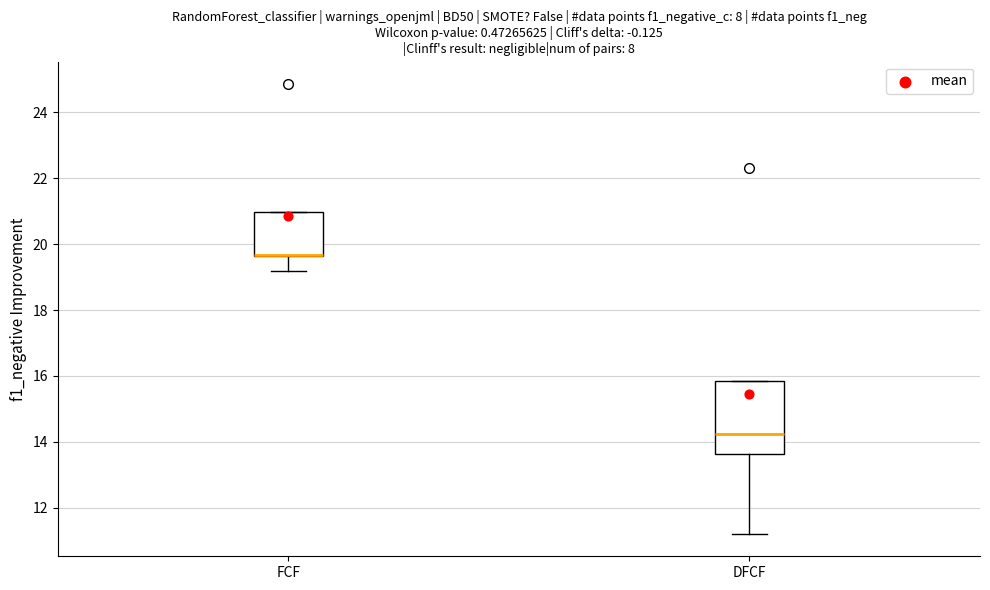

Where does the lower whisker of the box for FCF end on the y-axis? The values are not printed on the chart, so give them approximately, as read against the axis.

19.2